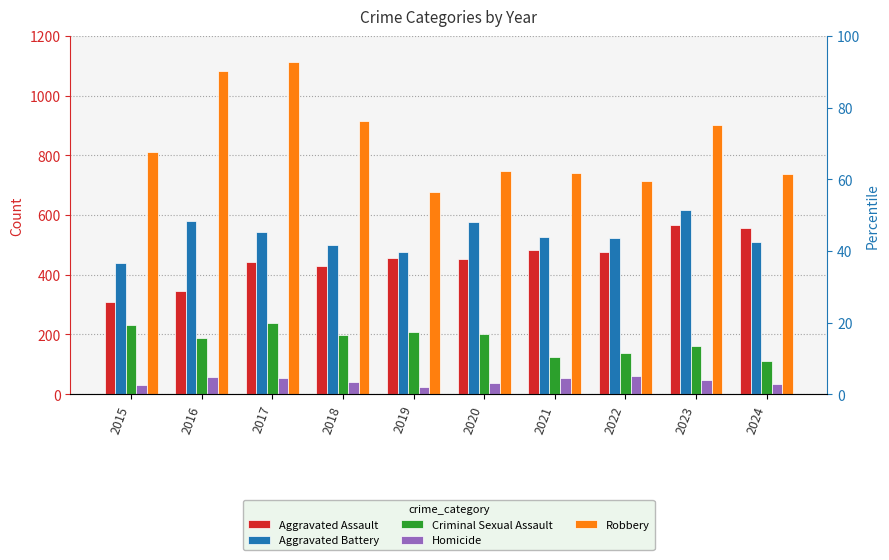

What is the maximum value shown in the chart?

1114